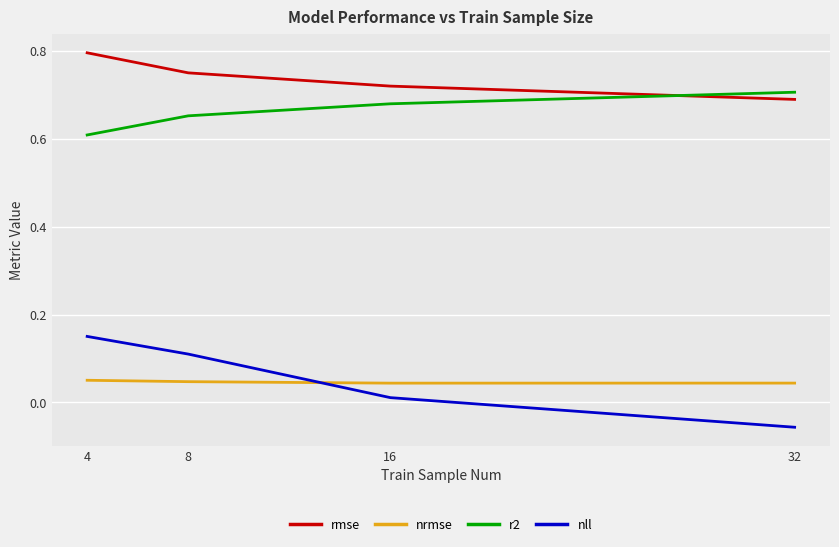

True or false: nrmse and r2 intersect in this chart.

False